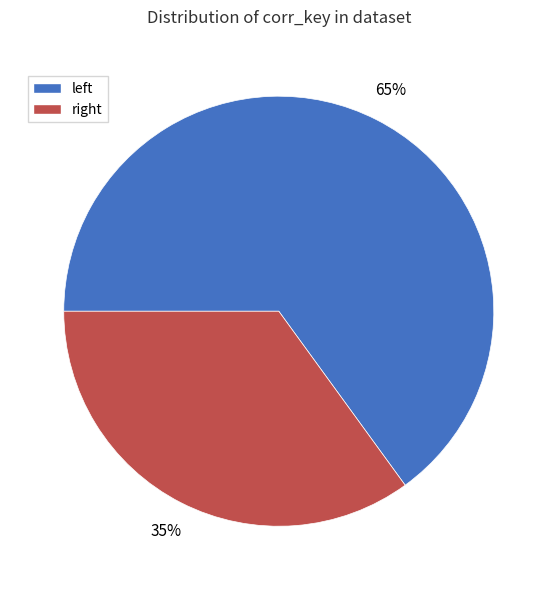

Is there a majority slice in this chart?

Yes